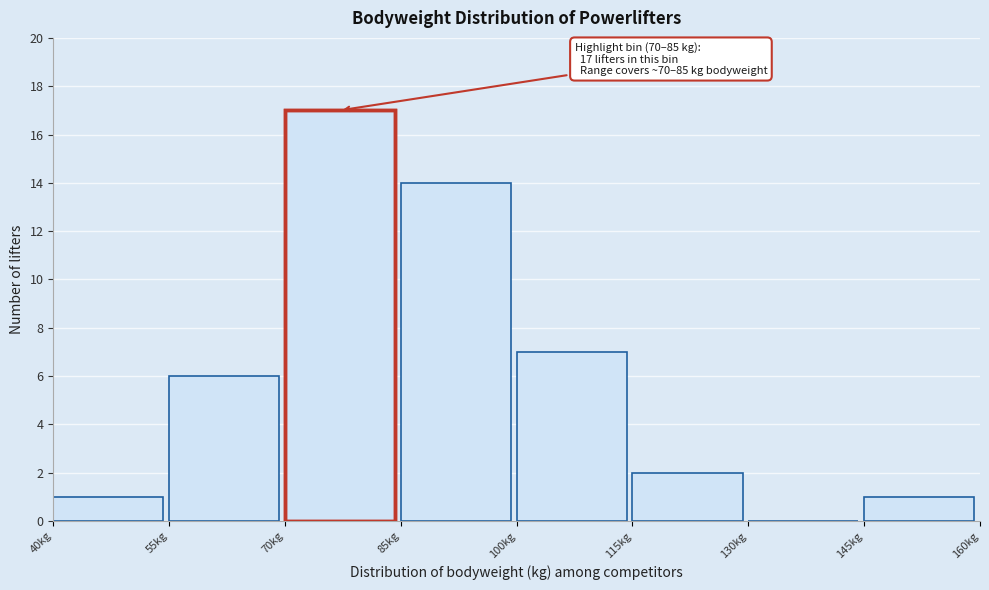

Over which range of the x-axis is the bar tallest?

70 to 85